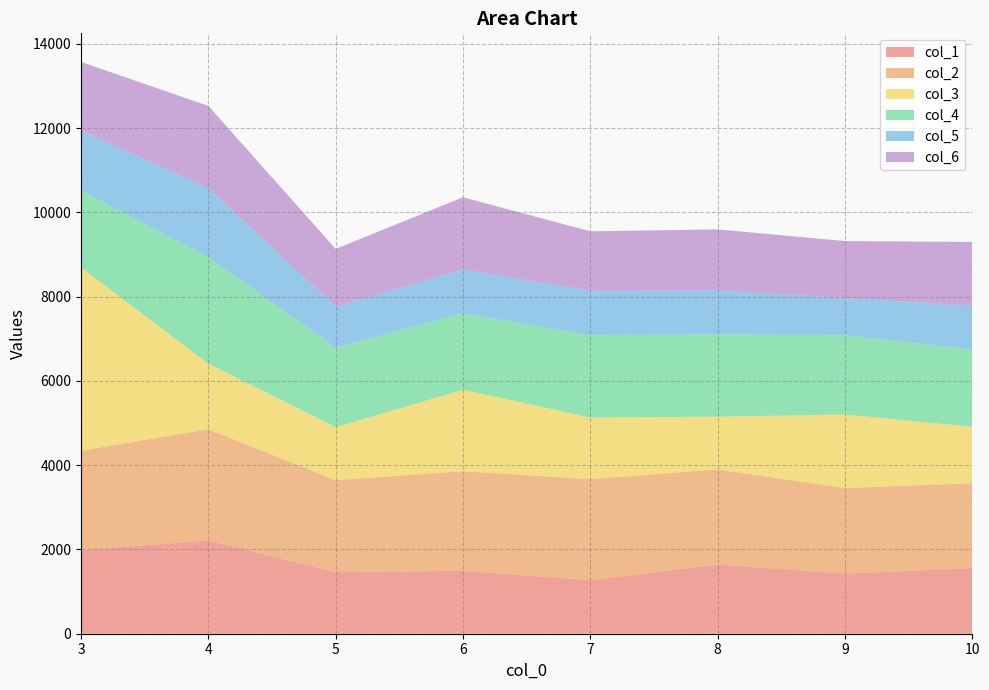

Reading left to right, transcribe all the data shown in this chart.

col_1: 3=1987.3	4=2213.2	5=1462.9	6=1494.0	7=1269.1	8=1642.7	9=1426.6	10=1555.8
col_2: 3=2355.7	4=2640.7	5=2181.7	6=2361.9	7=2400.9	8=2254.7	9=2031.0	10=2017.0
col_3: 3=4349.0	4=1552.9	5=1255.1	6=1933.9	7=1460.3	8=1252.3	9=1745.8	10=1336.1
col_4: 3=1826.8	4=2530.9	5=1892.7	6=1817.7	7=1954.2	8=1955.1	9=1879.7	10=1839.0
col_5: 3=1418.6	4=1641.1	5=969.9	6=1035.1	7=1055.0	8=1041.4	9=880.2	10=1036.9
col_6: 3=1631.0	4=1945.8	5=1369.2	6=1715.6	7=1409.2	8=1449.0	9=1354.2	10=1511.7